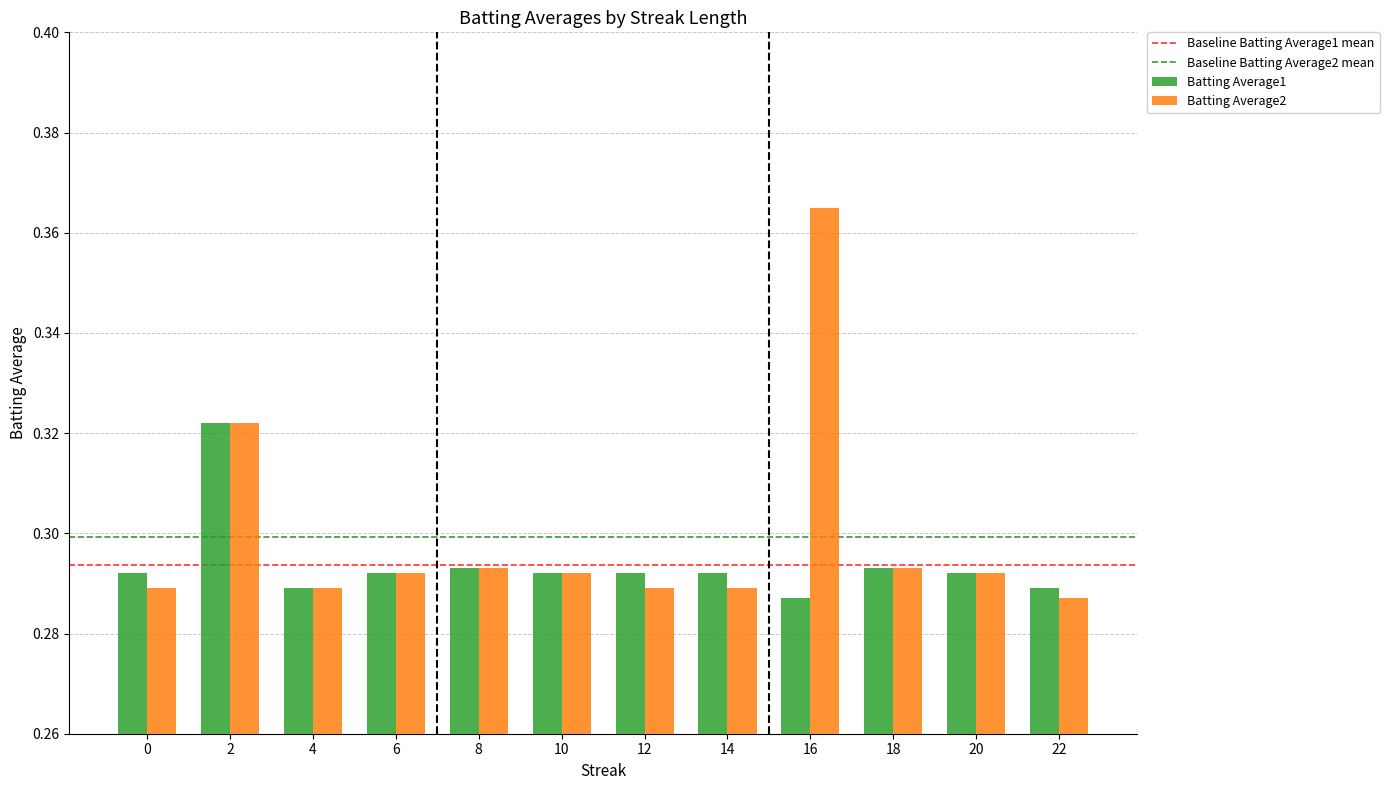

What is the sum of the Batting Average1 values at 16 and 4?

0.6